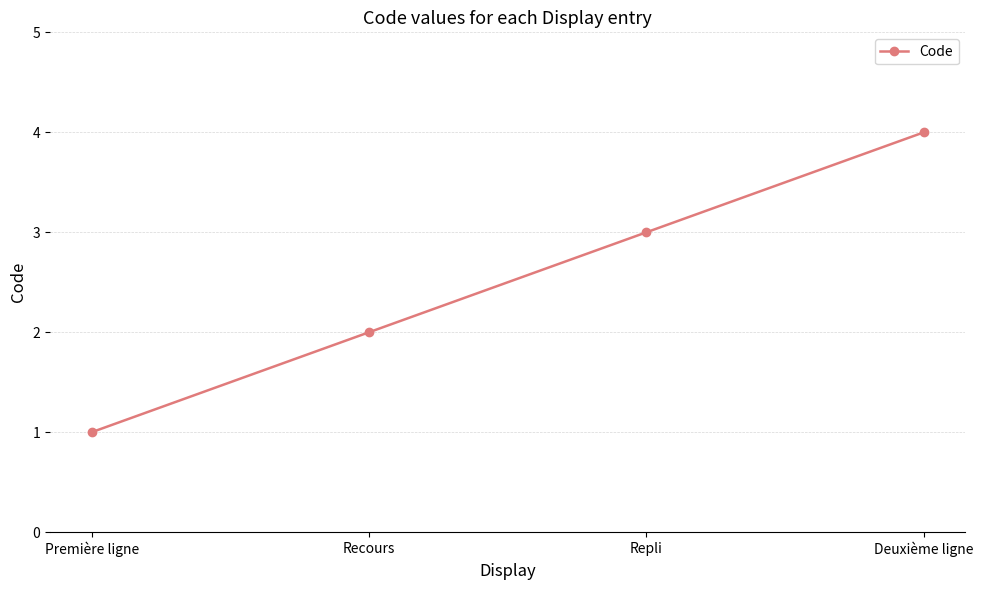

What is the sum of all values?

10